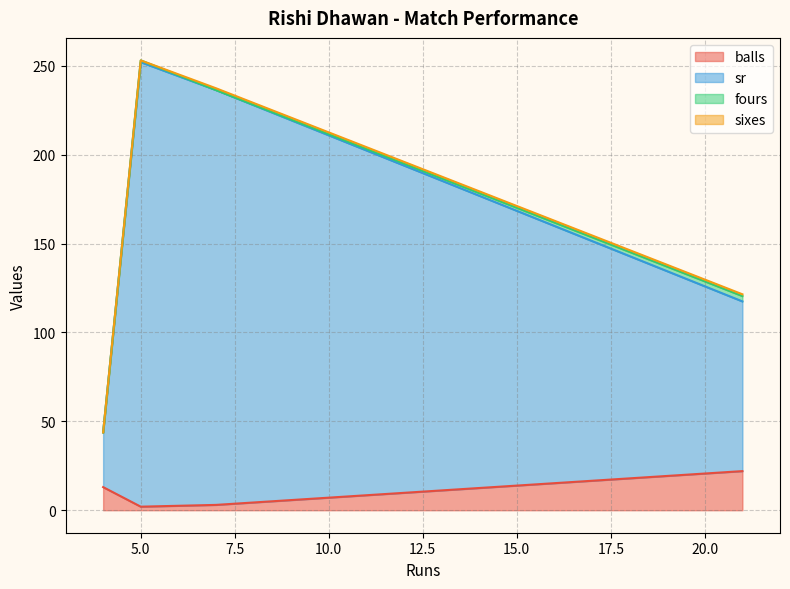

Which series has the largest range (max minus min)?

sr